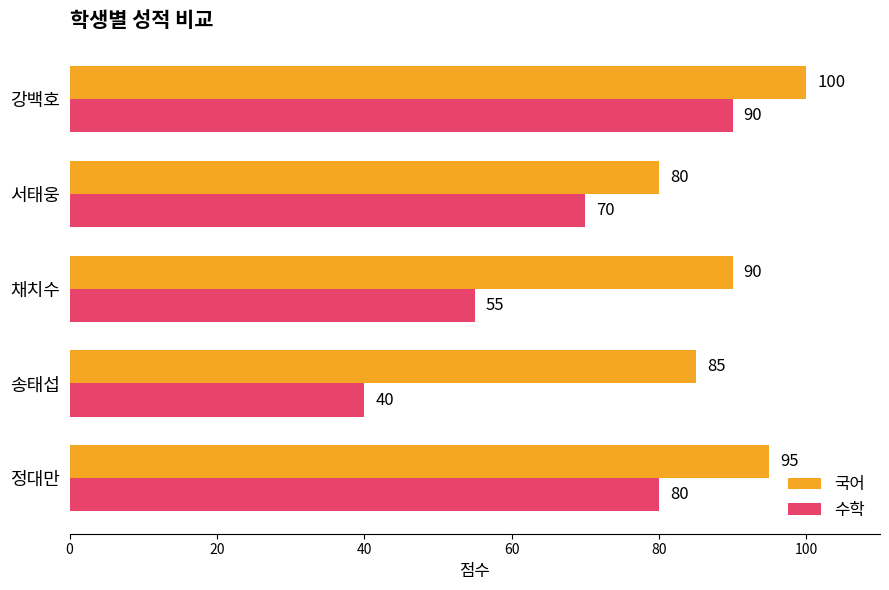

The value of 국어 at 강백호 is 100. True or false?

True